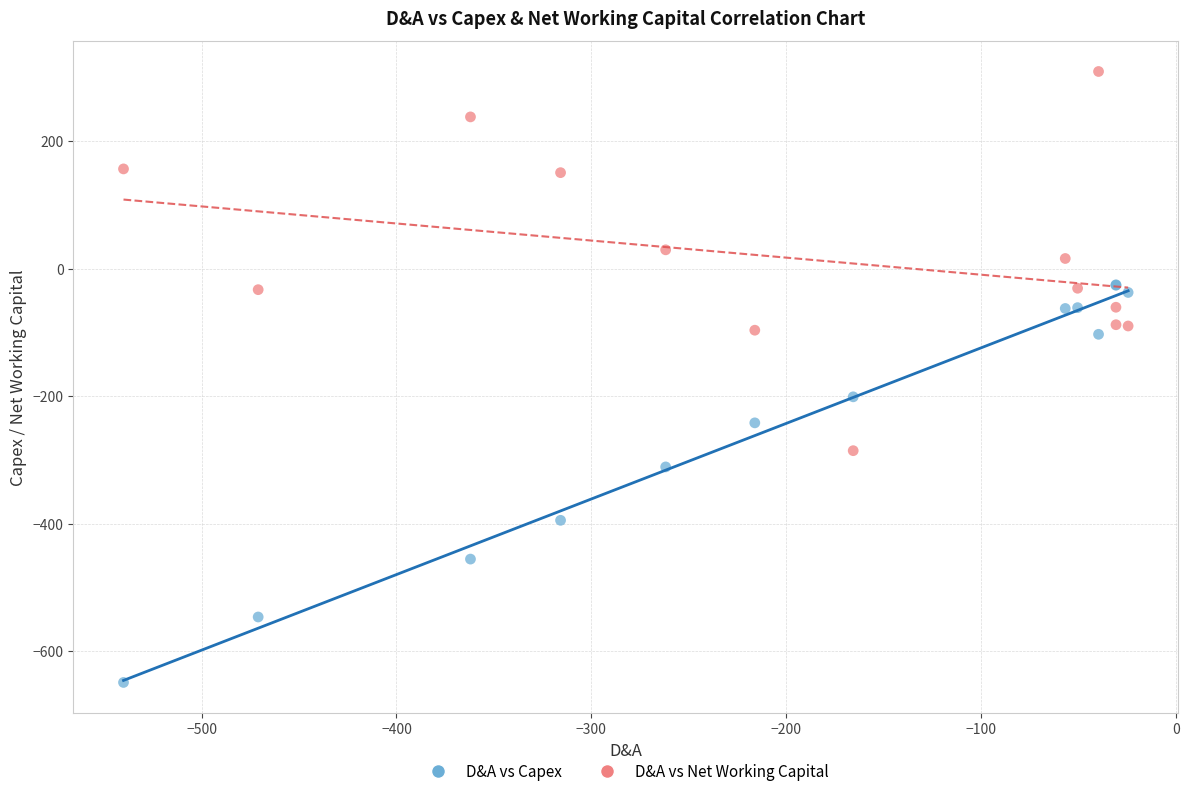

Across all series, what Y value is closest to -169?

-201.0